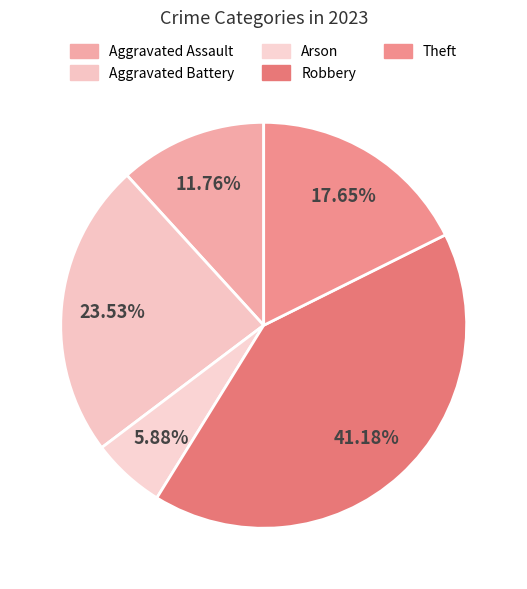

Rank the categories by value from lowest to highest.

Arson, Aggravated Assault, Theft, Aggravated Battery, Robbery